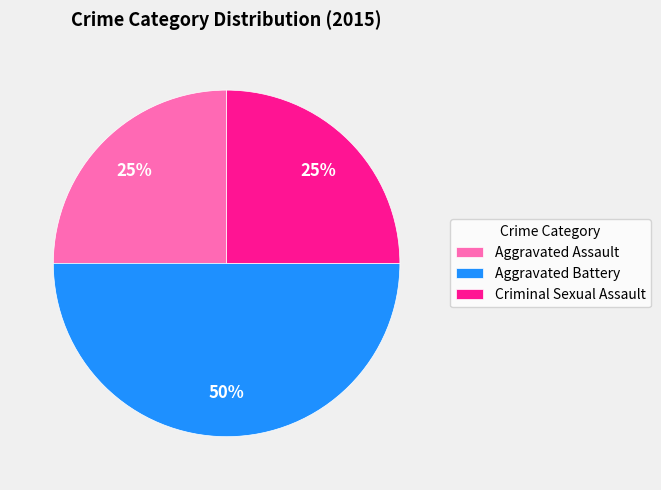

To the nearest percent, what is the average slice percentage?

33%